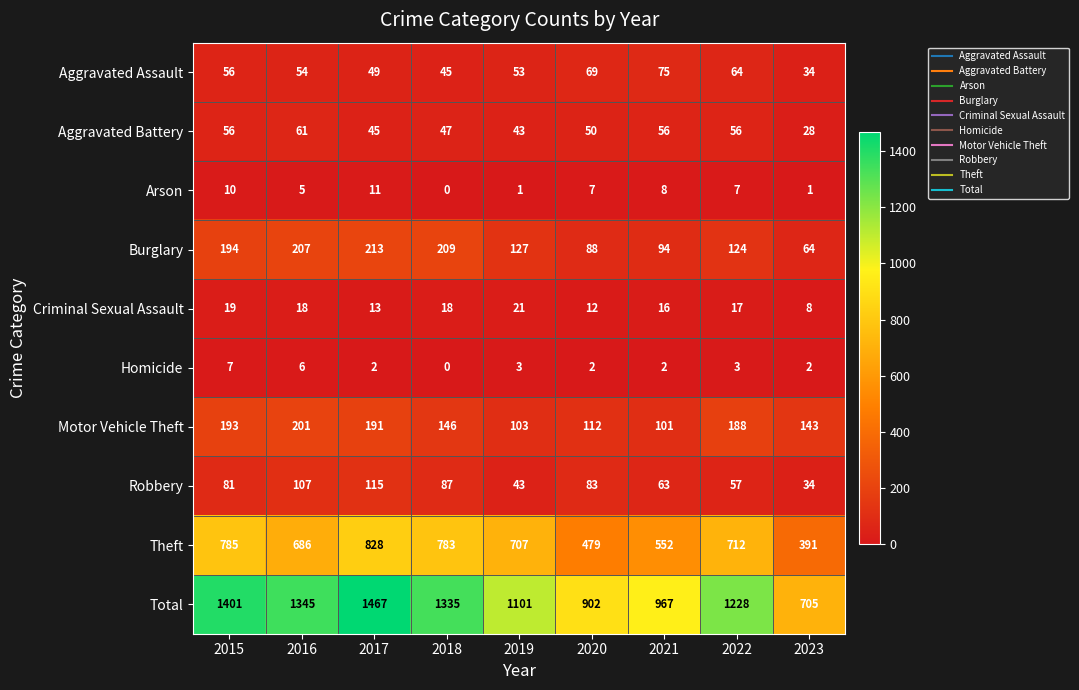

What is the sum of the Robbery values at 2018 and 2021?

150